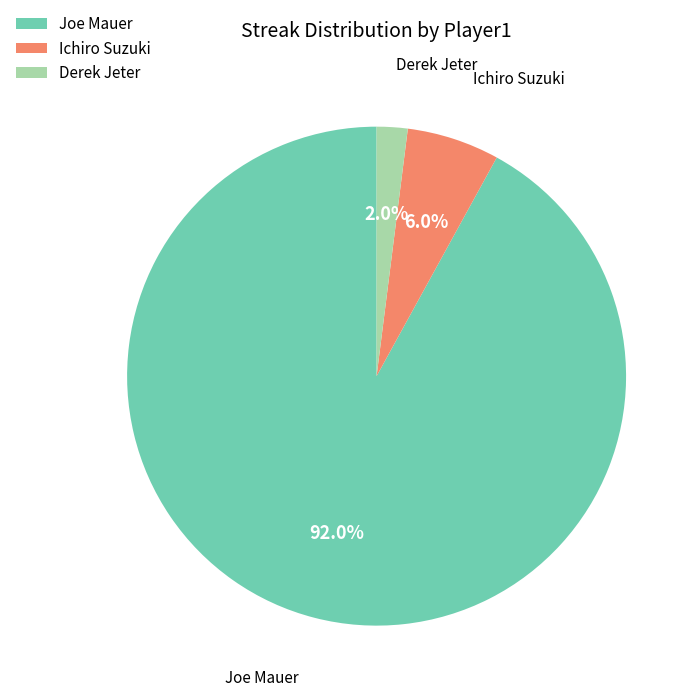

Is Joe Mauer the majority of the pie?

Yes